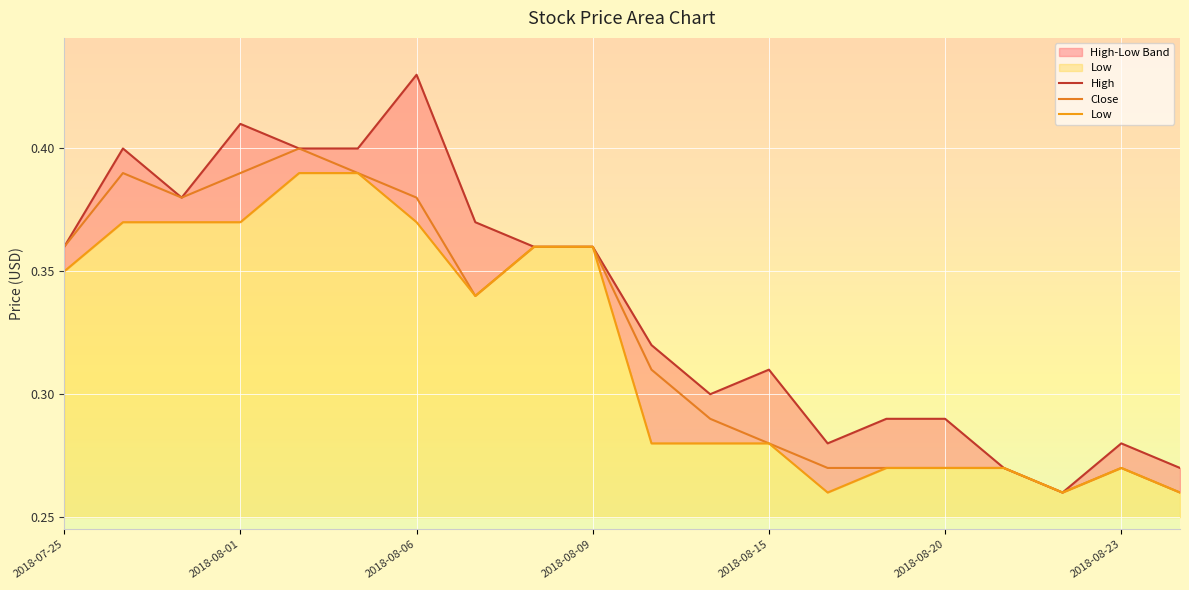

What is the average value of the High series?

0.3